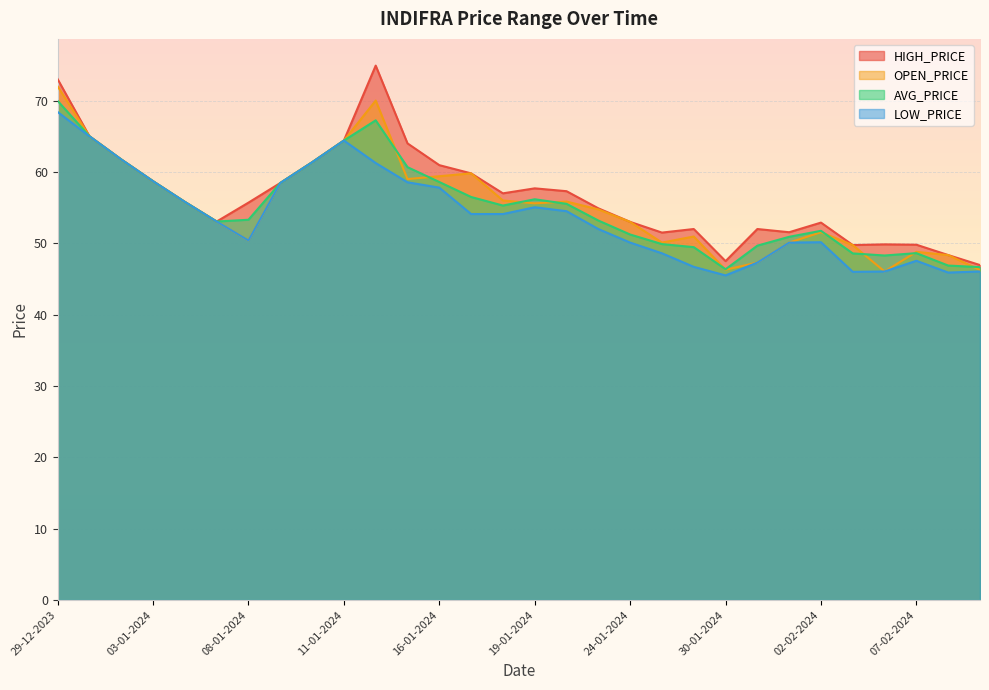

How many lines are shown in the chart?

4